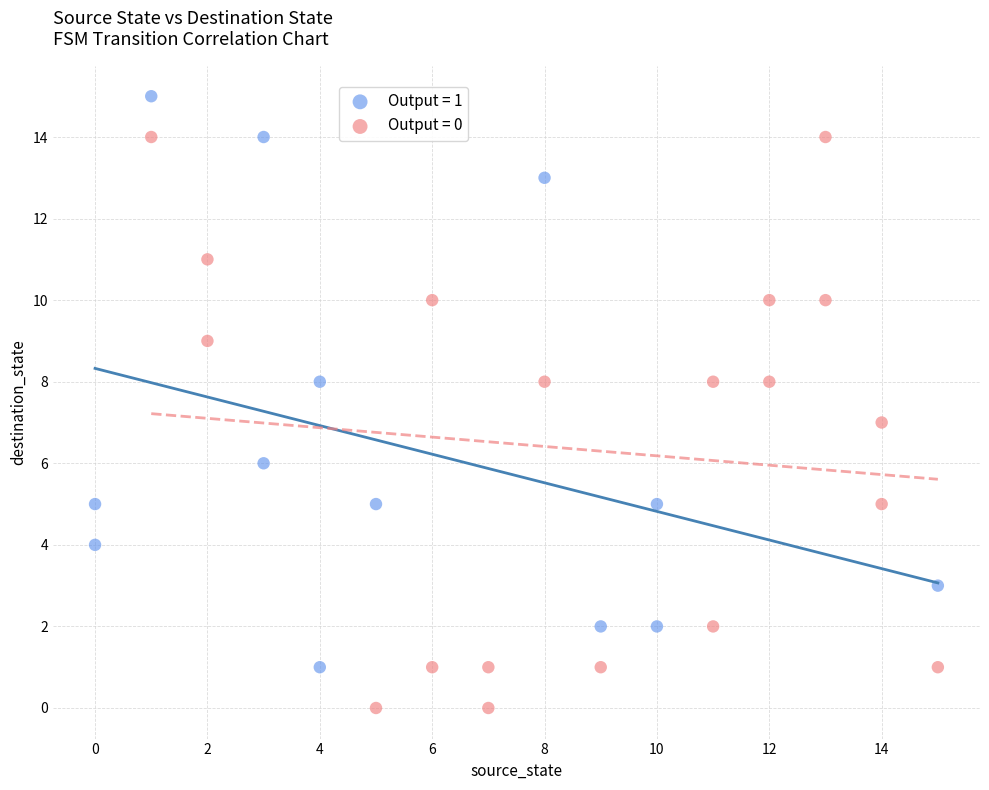

Which series reaches the minimum Y coordinate?

Output = 0